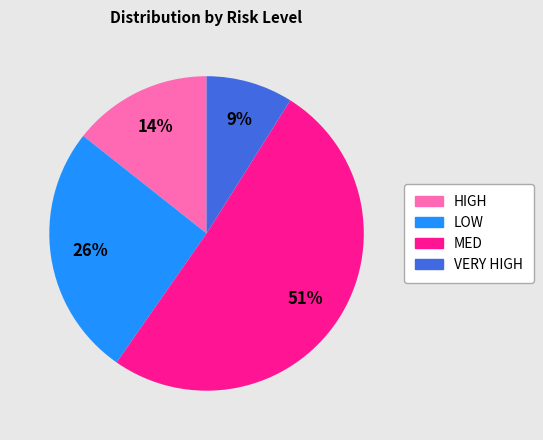

To the nearest percent, what is the difference between the MED and VERY HIGH slice percentages?

42%